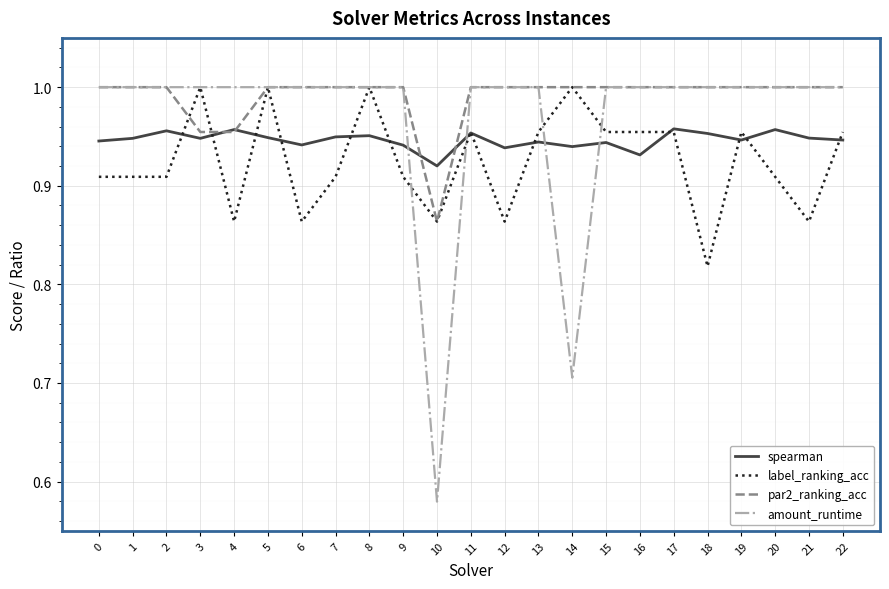

What is the difference between the second highest and second lowest values in the label_ranking_acc series?

0.1